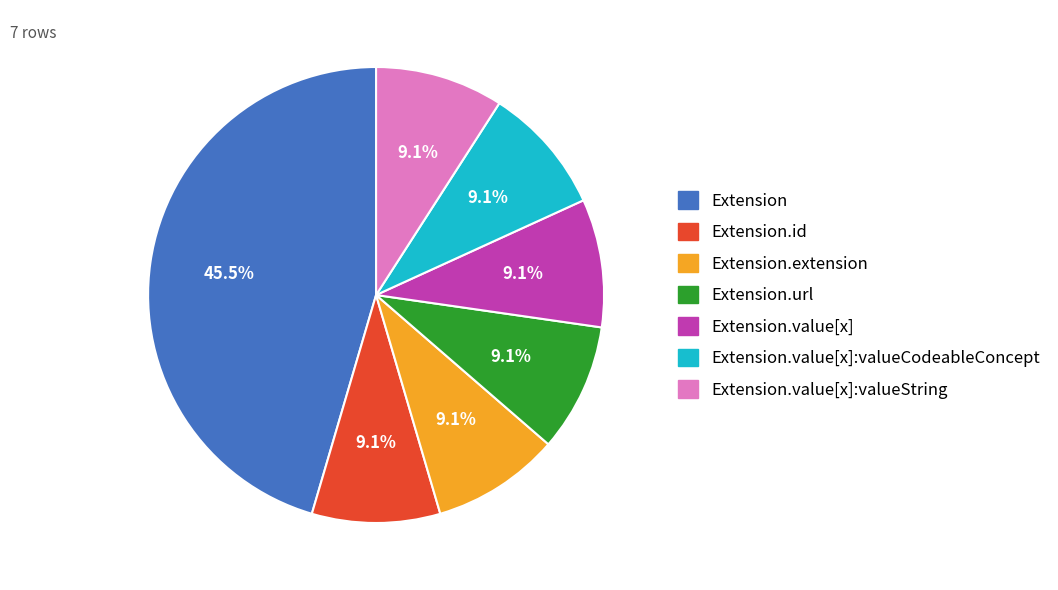

How many slices are in this pie chart?

7